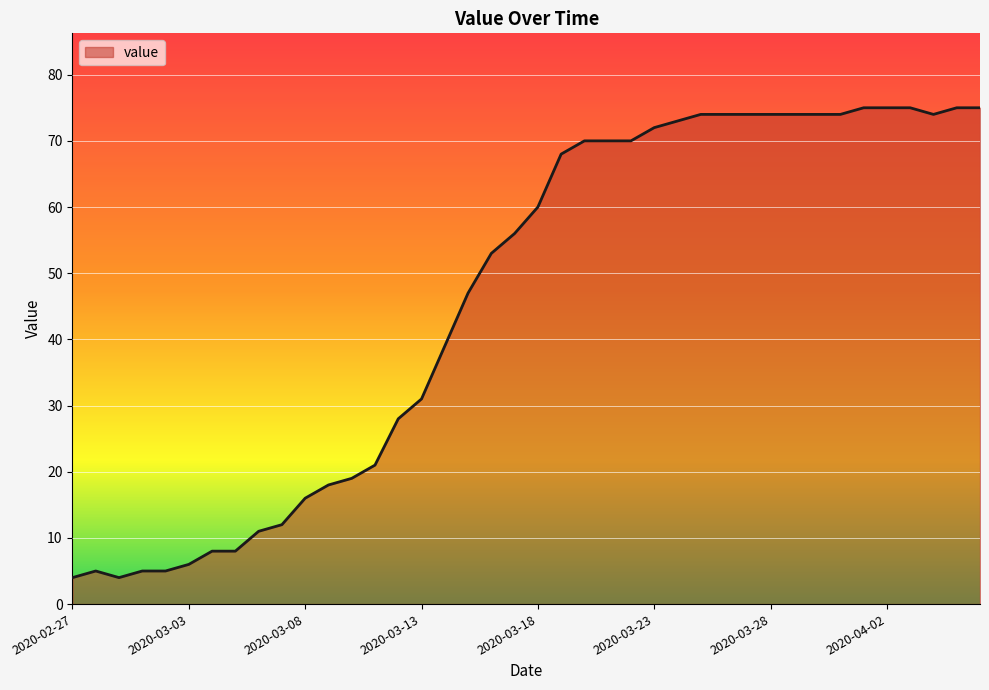

What is the difference between the maximum and minimum values?

71